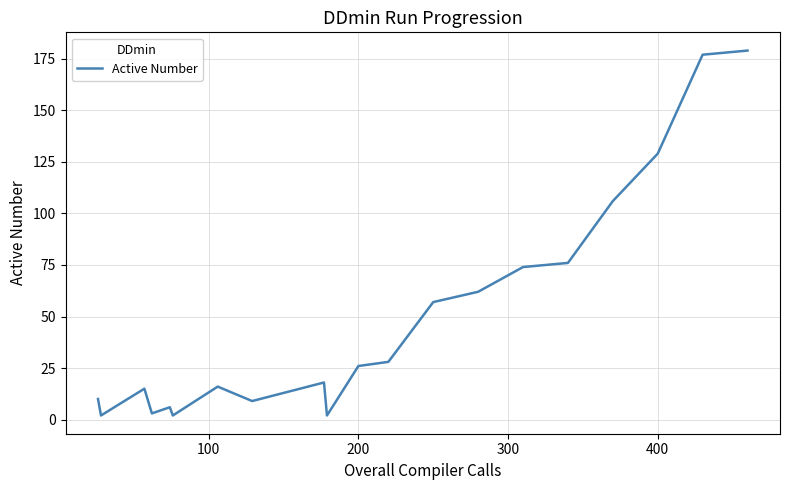

What is the difference between the second highest and minimum values?

175